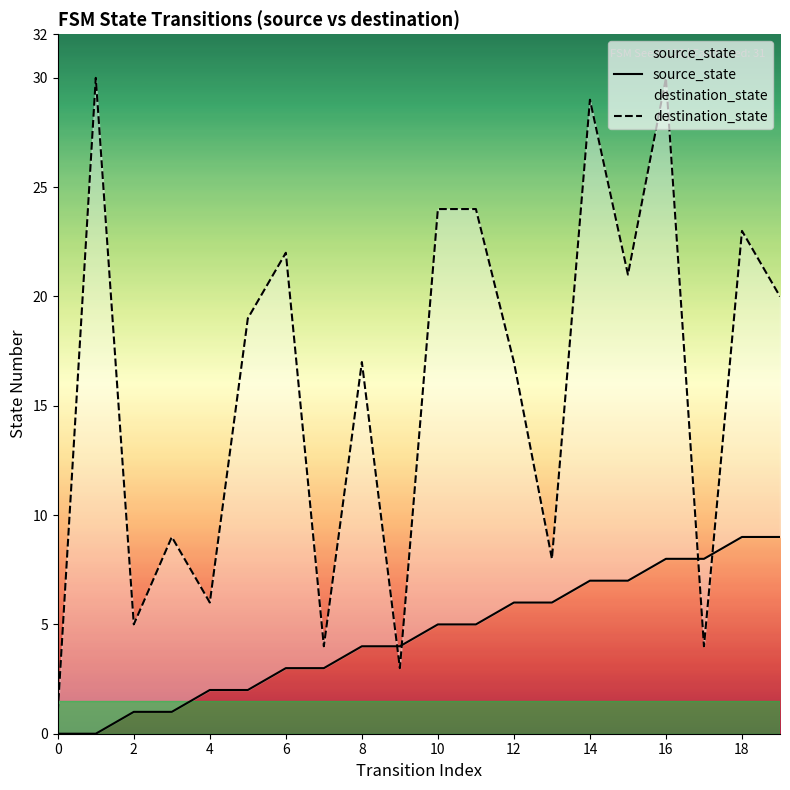

Between which two adjacent categories do source_state and destination_state first intersect?

16 and 18